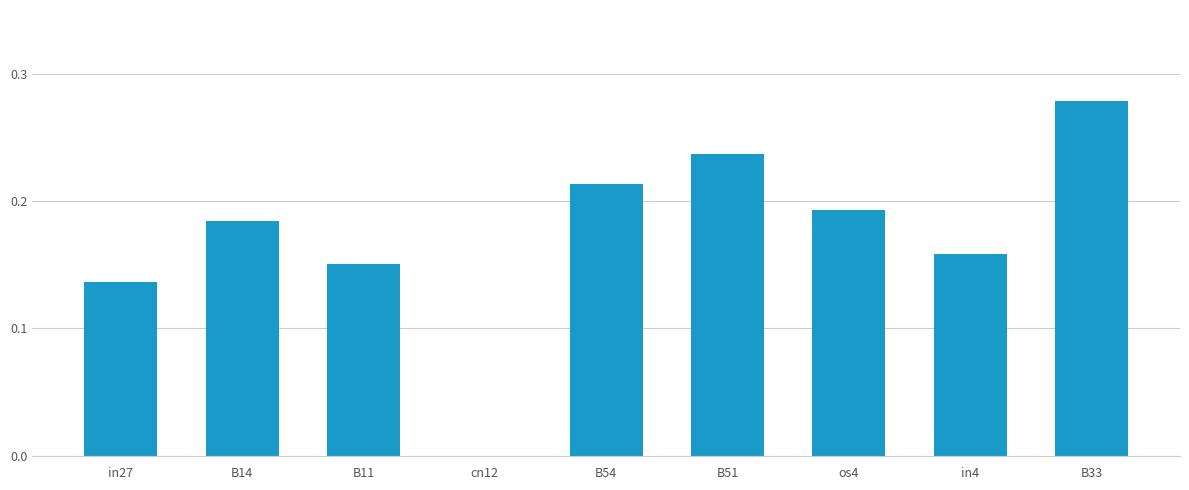

Between in27 and in4, which is larger?

in4